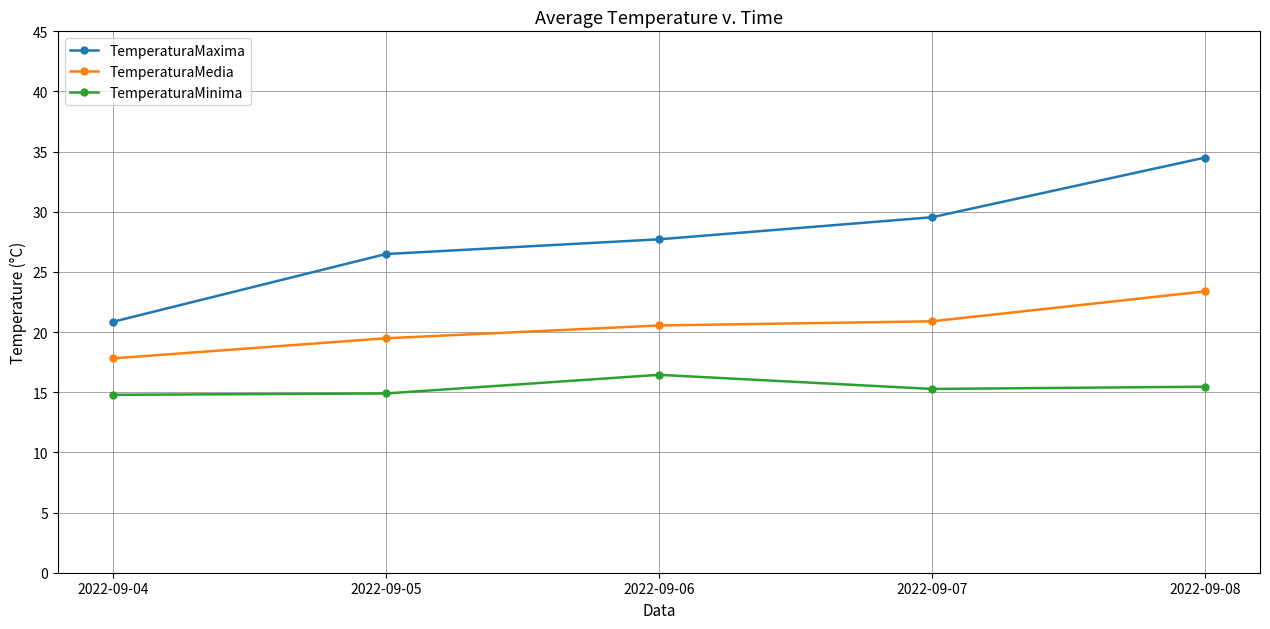

The TemperaturaMedia series shows 28.2 at 2022-09-06. True or false?

False